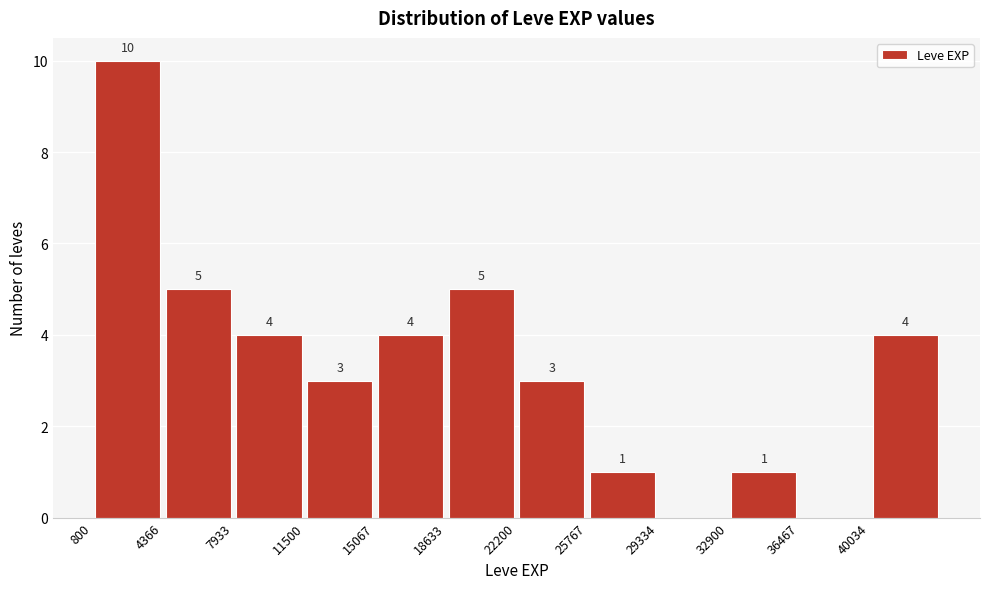

Which range on the x-axis has the tallest bar?

1000 to 4500